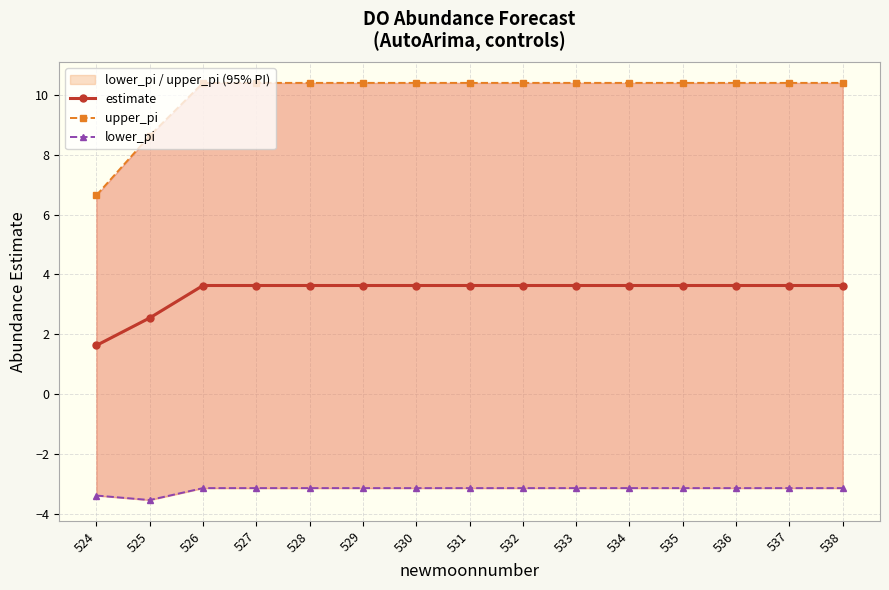

Does the chart display data point markers on the line(s)?

Yes